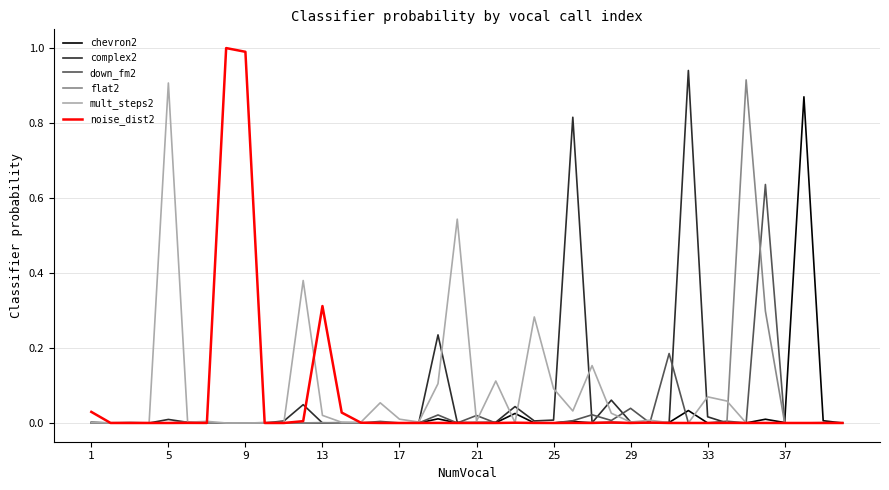

What is the greatest value displayed?

1.0